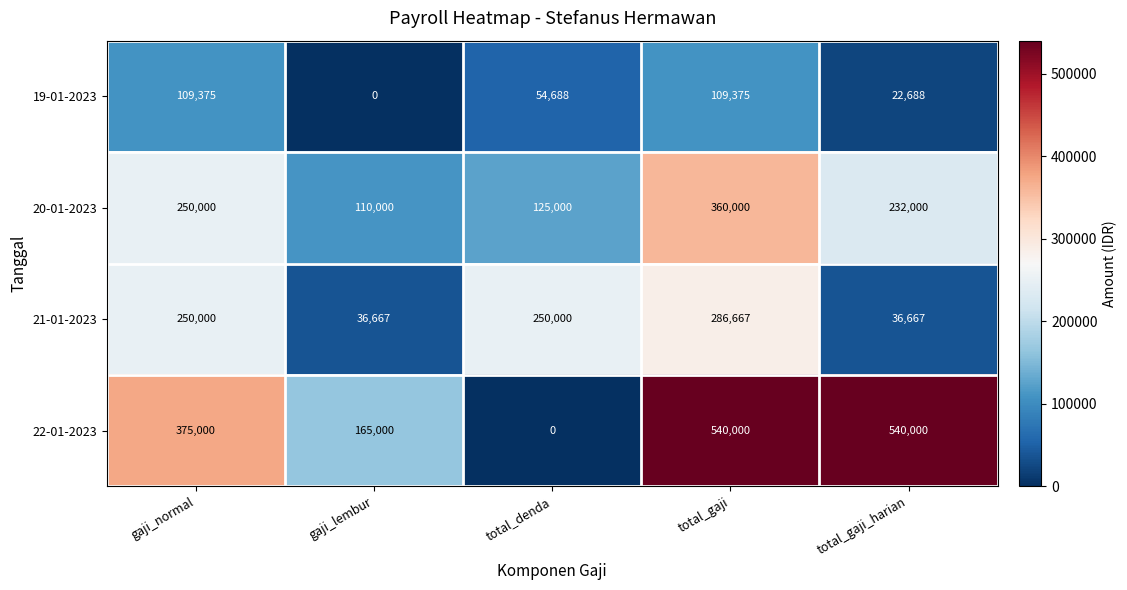

Which series changed the most between gaji_normal and gaji_lembur?

21-01-2023